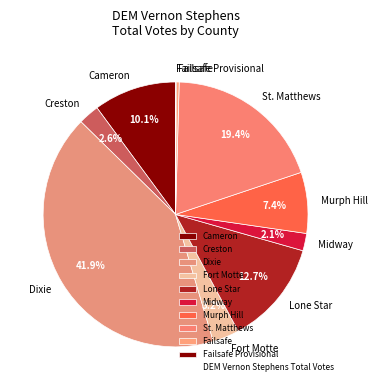

Which has a higher value, Midway or Murph Hill?

Murph Hill